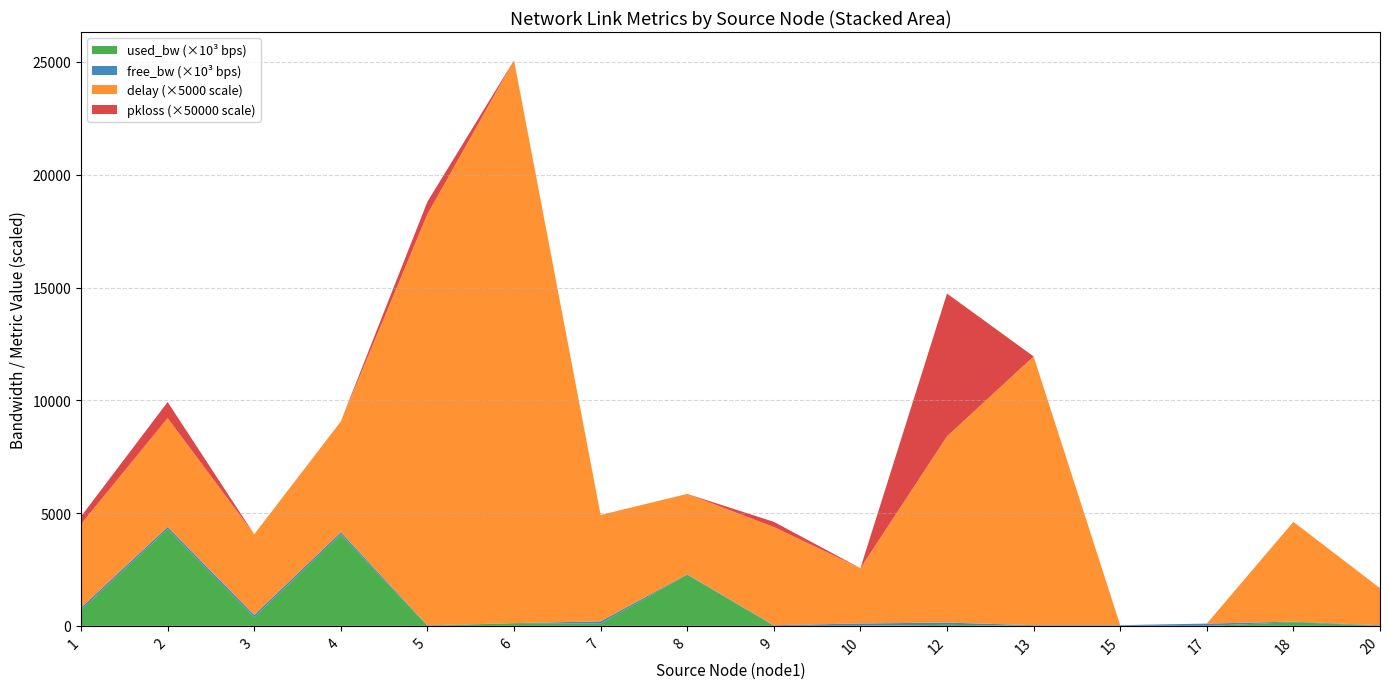

Reading left to right, transcribe all the data shown in this chart.

delay: 1=0.7	2=1.0	3=0.7	4=1.0	5=3.6	6=5.0	7=0.9	8=0.7	9=0.9	10=0.5	12=1.7	13=2.4	15=0.0	17=0.0	18=0.9	20=0.3
pkloss: 1=0.0	2=0.0	3=0.0	4=0.0	5=0.0	6=0.0	7=0.0	8=0.0	9=0.0	10=0.0	12=0.1	13=0.0	15=0.0	17=0.0	18=0.0	20=0.0
free_bw_M: 1=99293.0	2=95711.4	3=99617.2	4=95942.2	5=24999.8	6=1430.6	7=99900.9	8=22732.6	9=24996.2	10=99993.8	12=99954.5	13=24993.8	15=24992.7	17=99999.8	18=24836.5	20=24999.8
used_bw_M: 1=707012.7	2=4287983.2	3=382756.9	4=4057557.1	5=192.0	6=119380.1	7=99123.0	8=2267262.6	9=3767.6	10=6151.7	12=45483.5	13=6152.0	15=7342.9	17=192.0	18=163496.0	20=192.0